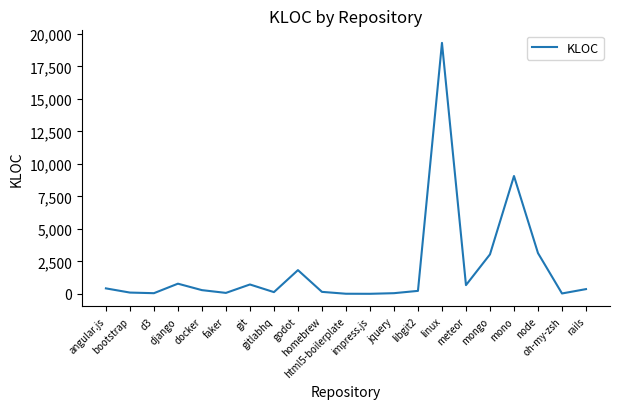

Count the number of values greater than 284.

11